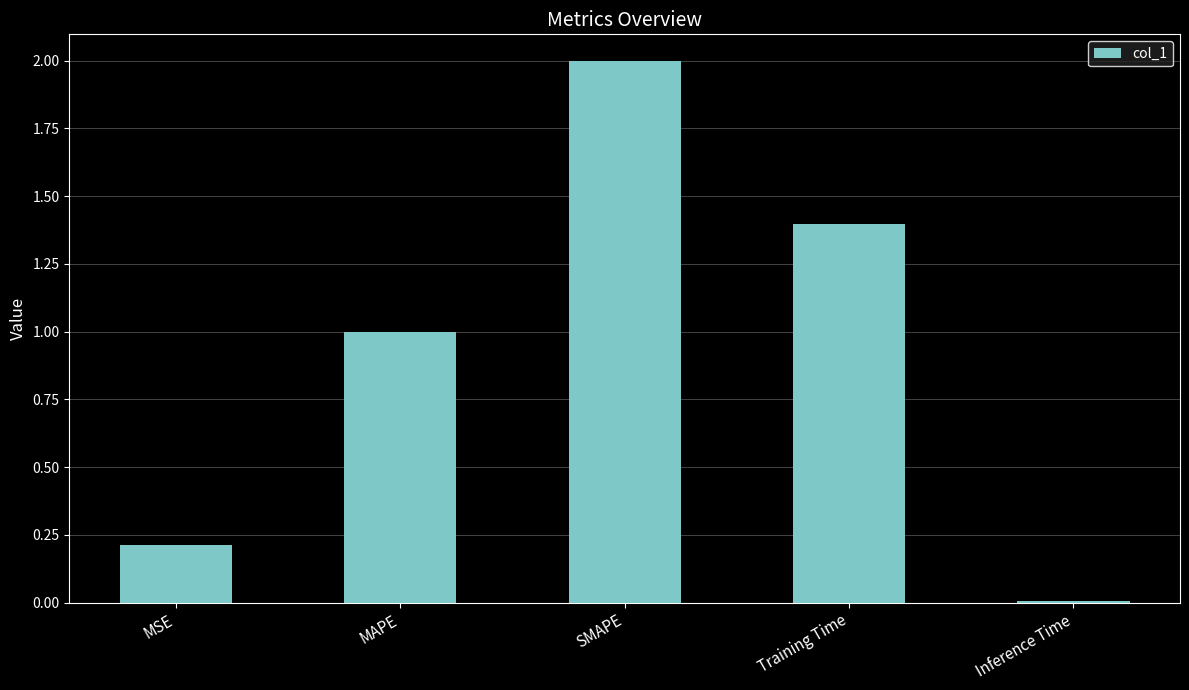

What is the change in value from MAPE to Inference Time?

-1.0